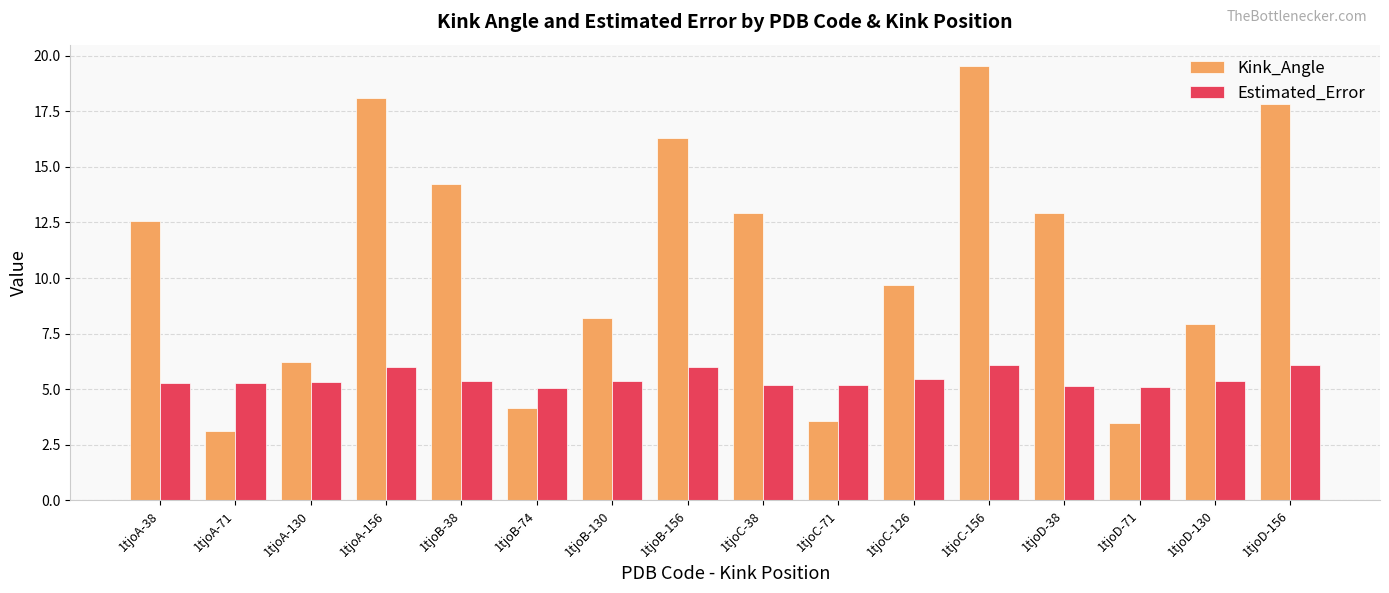

What is the value of the Estimated_Error bar at the 8th from the left?

6.0